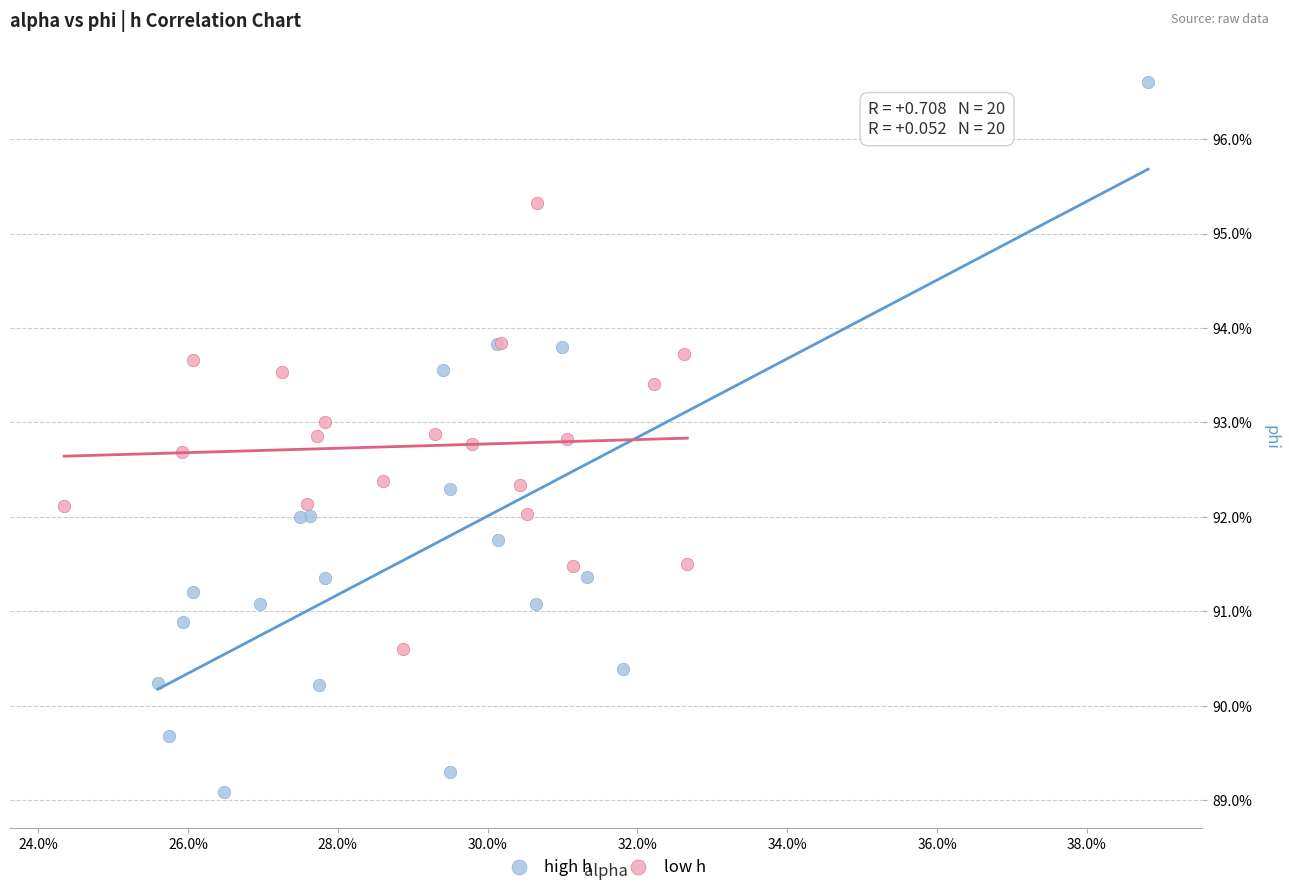

Which series contains the lowest Y value?

high h